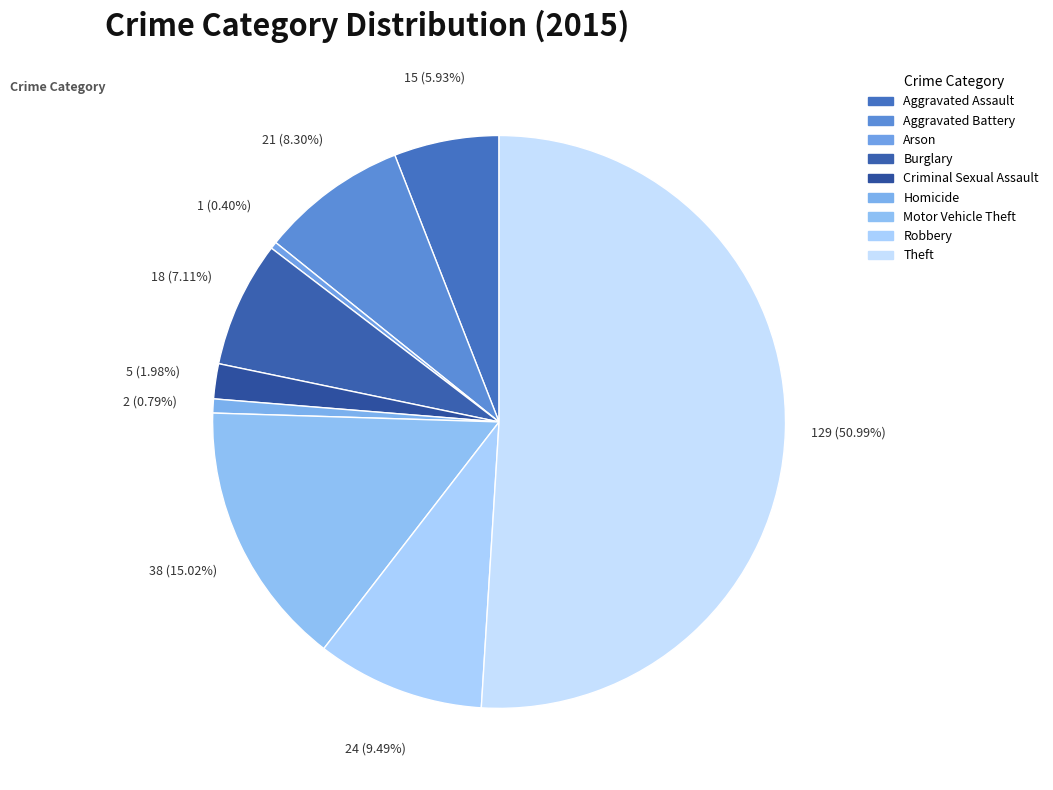

Is it true that Homicide is 8% of the pie?

False